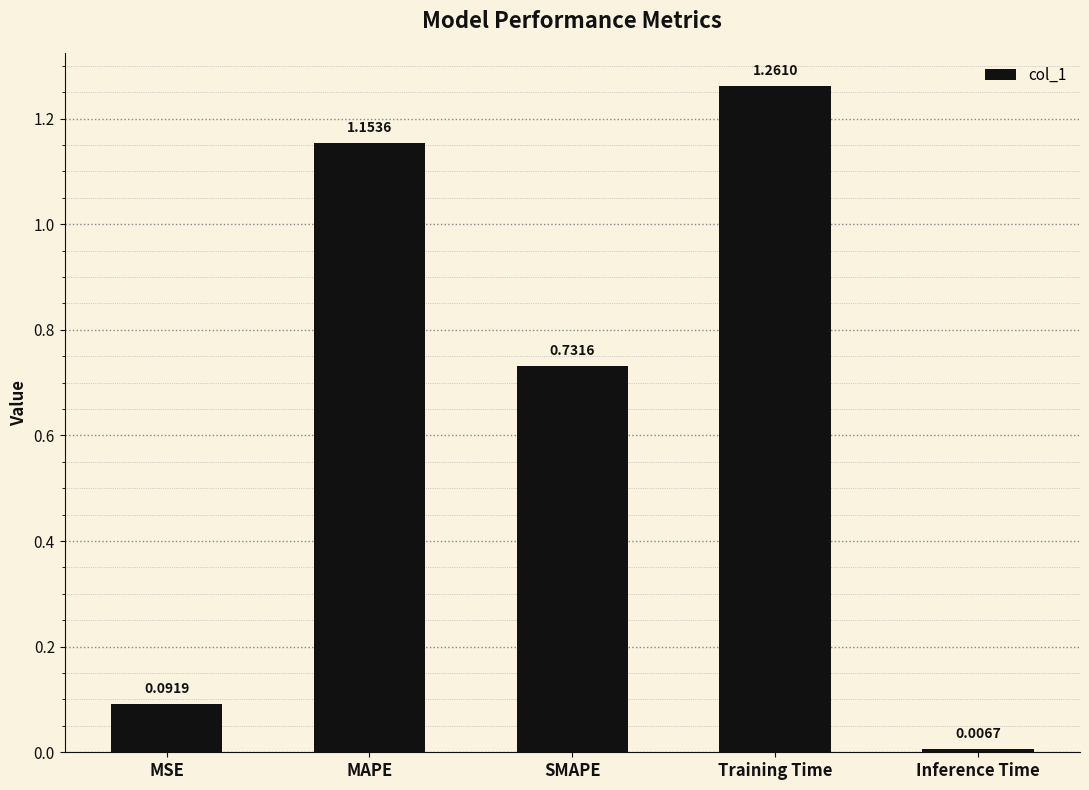

At which category does the chart reach its minimum across all series?

Inference Time